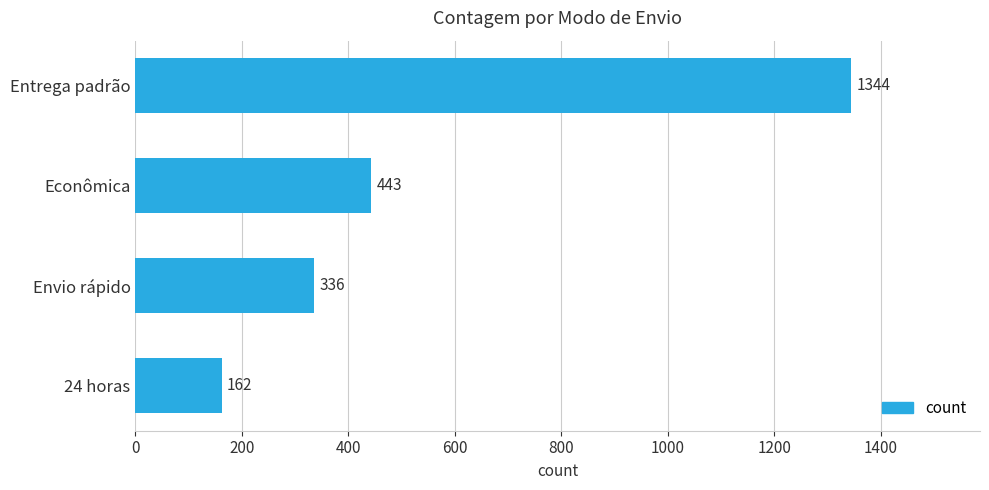

List the labels in order of value, largest first.

Entrega padrão, Econômica, Envio rápido, 24 horas